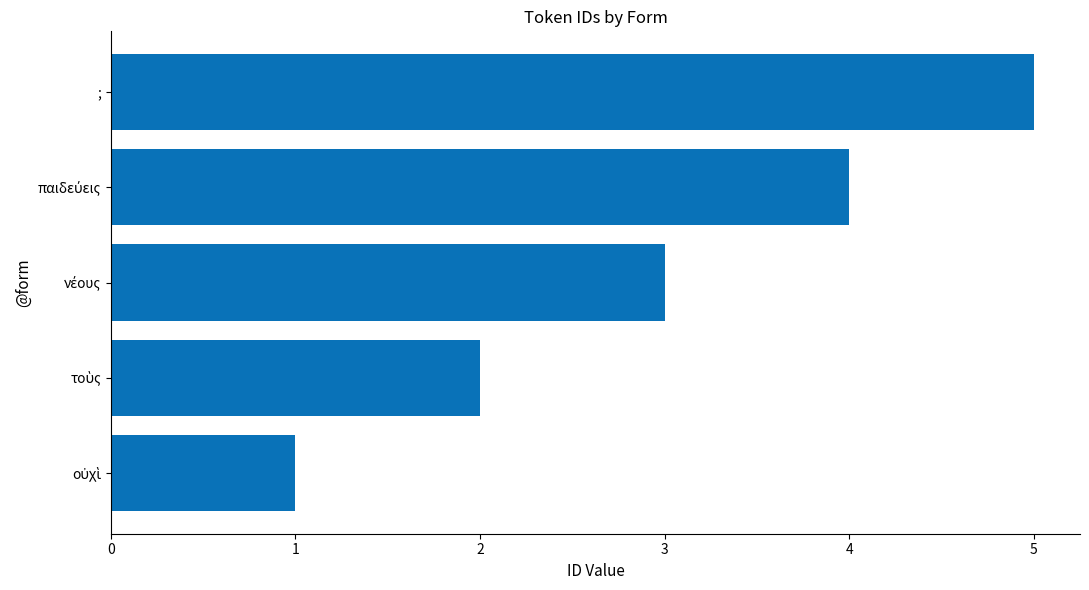

Does the chart contain stacked bars?

No